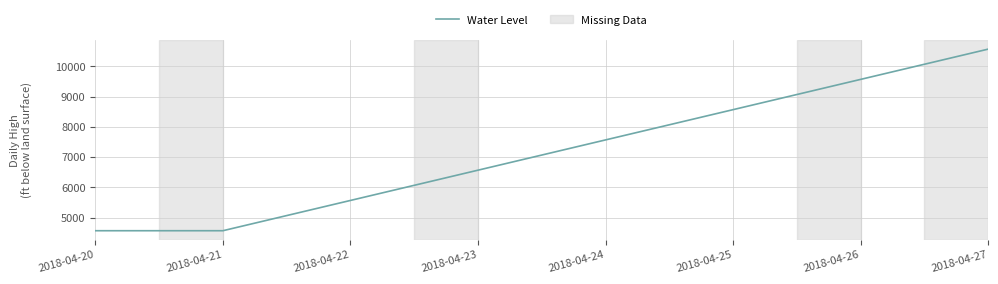

What is the maximum value shown in the chart?

10567.9